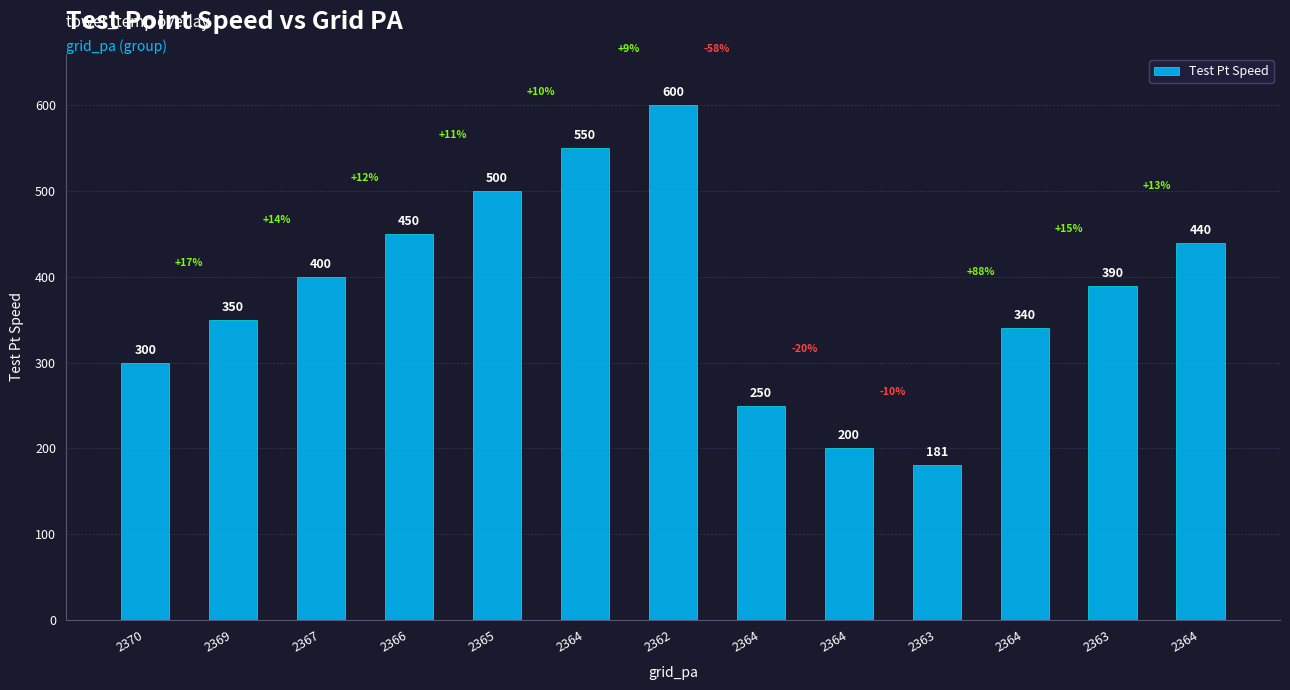

What is the average value?

381